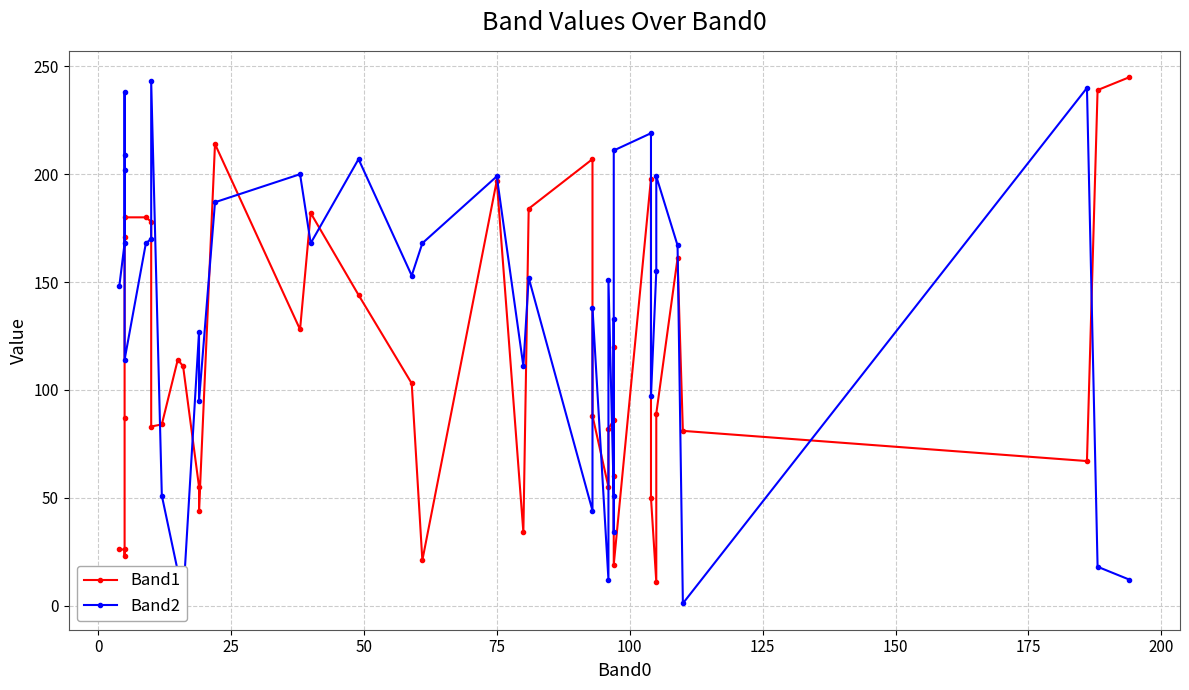

How many data points in Band2 are above 153?

19